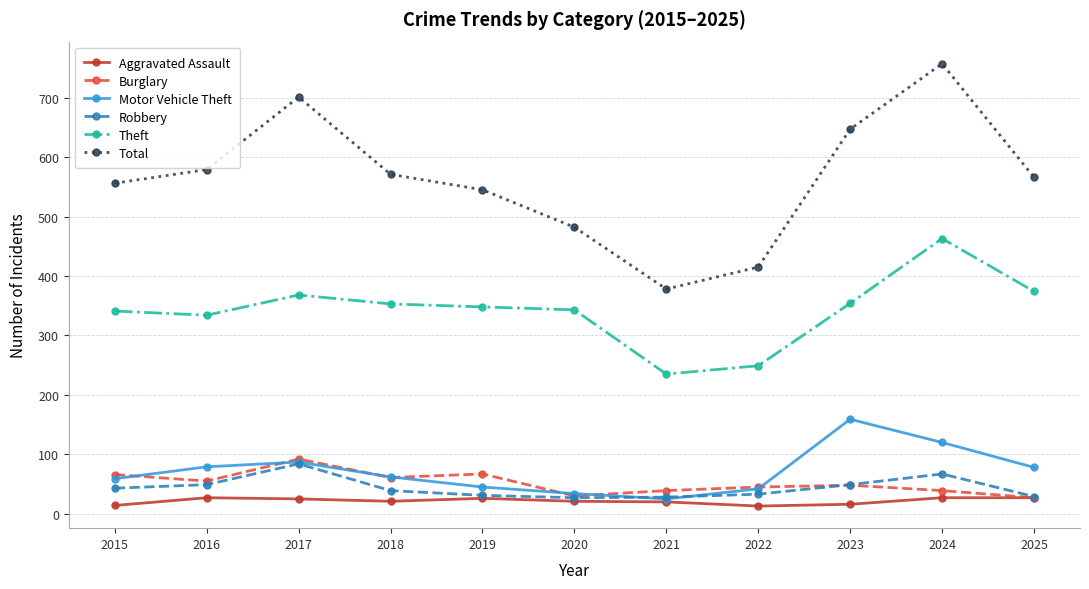

Which category has the lowest value in the Motor Vehicle Theft series?

2021